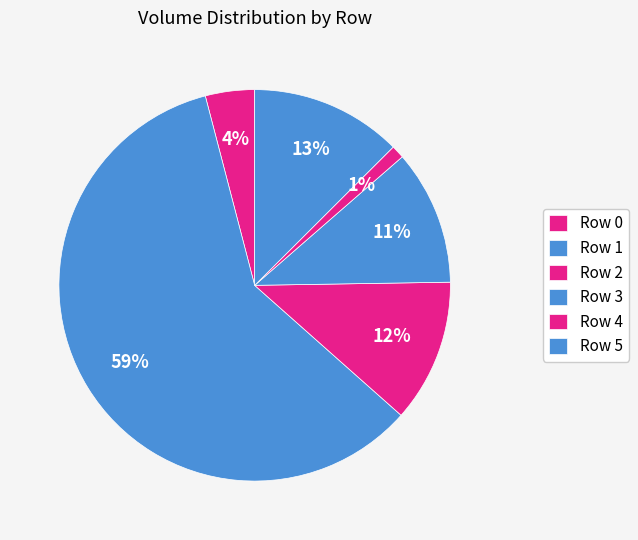

How many segments does this pie chart have?

6